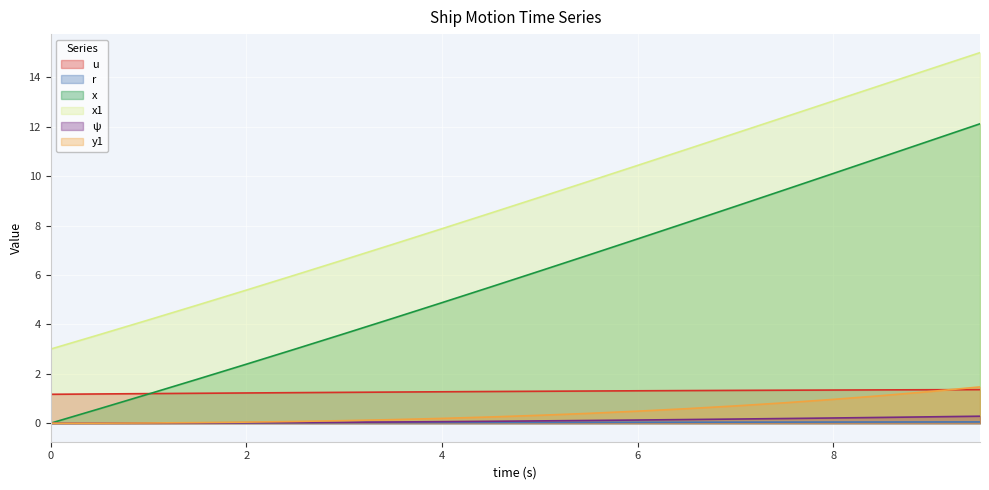

What position from the left is 5.5?

12